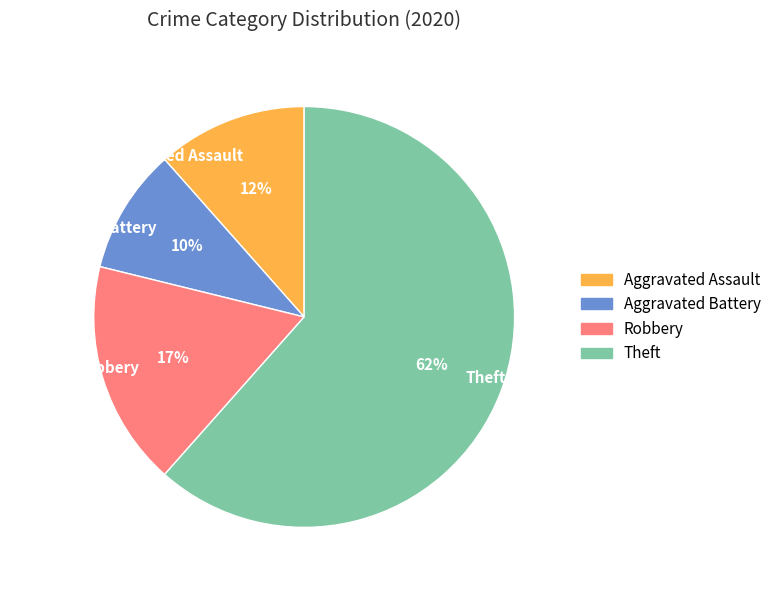

Which category has the biggest portion of the pie?

Theft